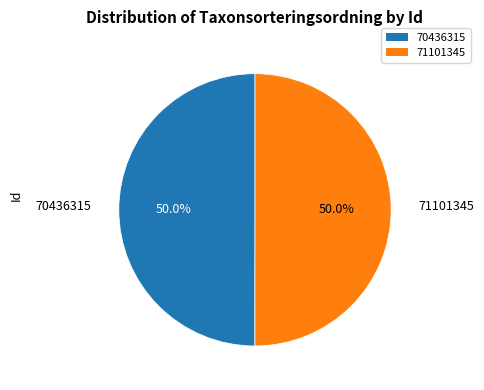

What is the ratio of the value at 70436315 to the value at 71101345?

1.0